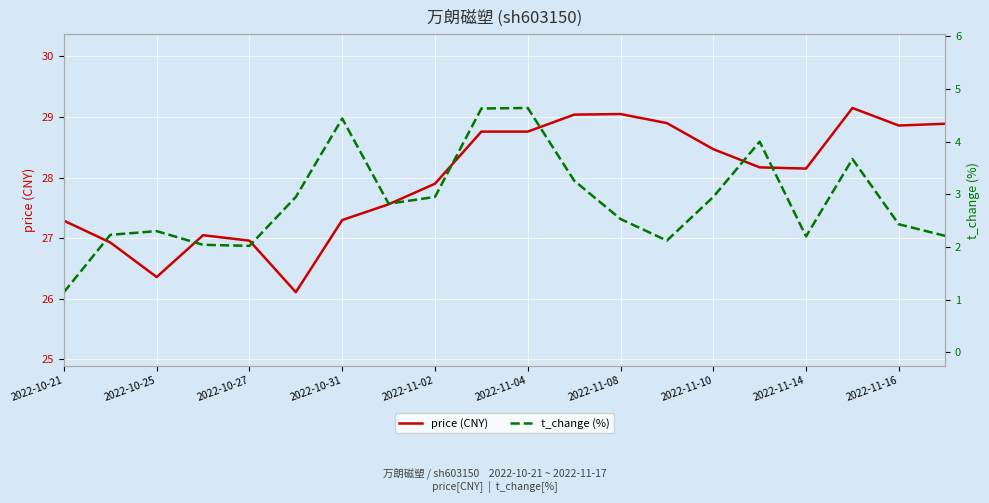

The price (CNY) series shows 17.1 at 2022-11-14. True or false?

False